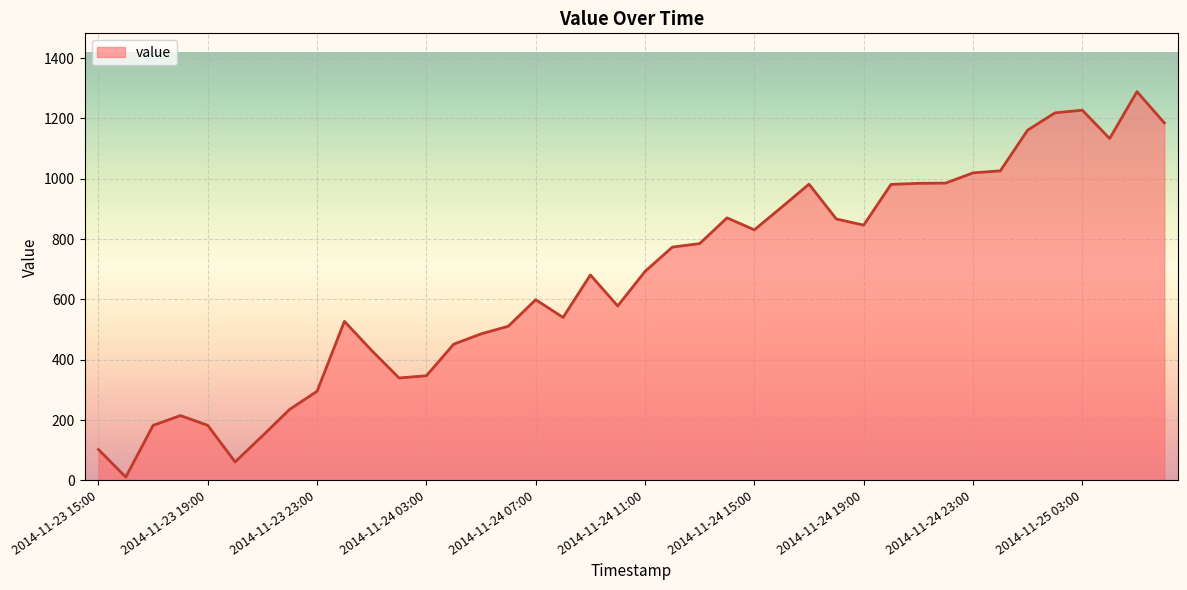

What is the minimum value shown in the chart?

10.9